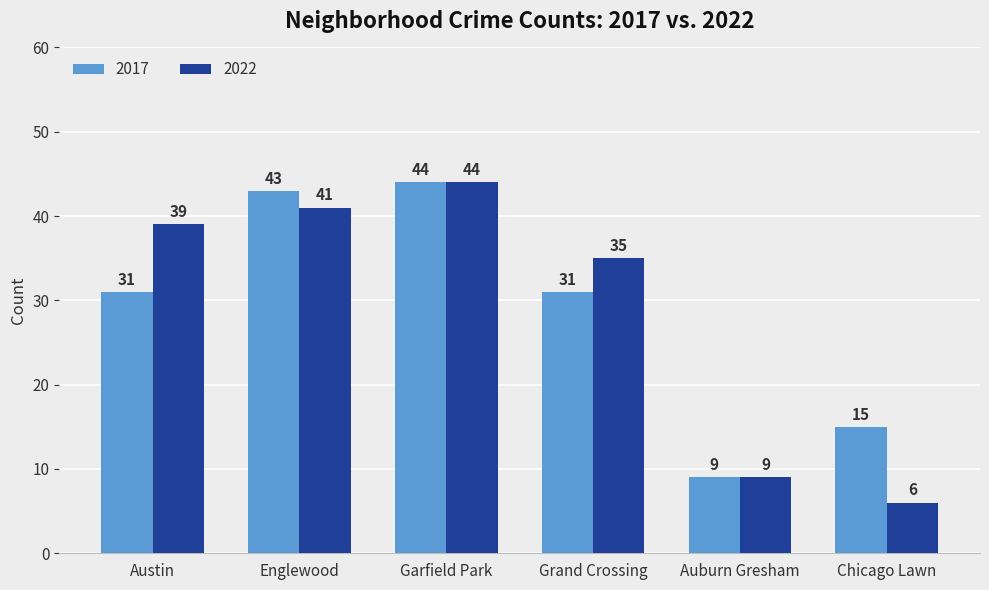

Rank the series at Grand Crossing from lowest to highest value.

2017, 2022